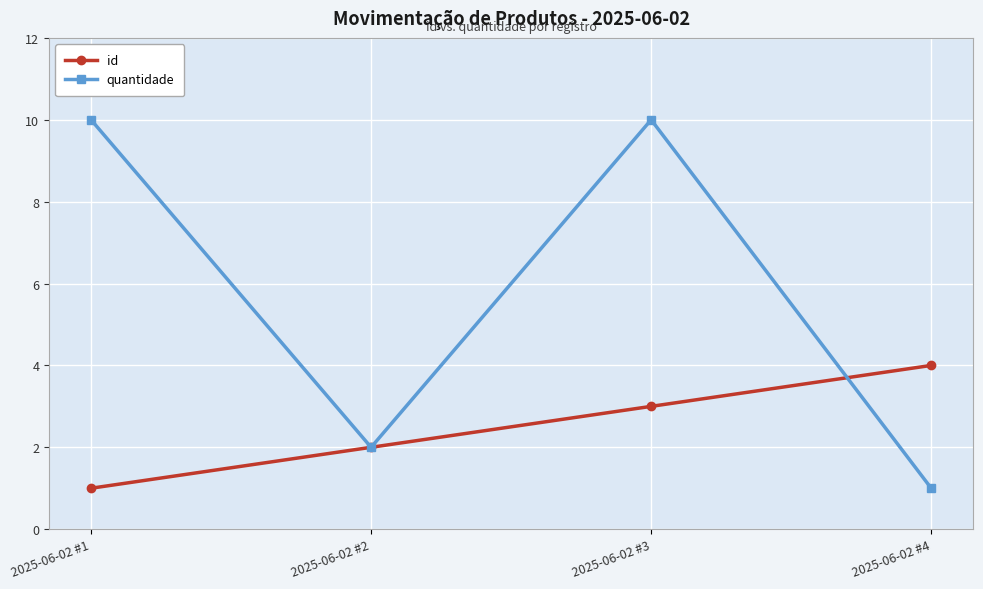

Rank the series by their maximum value, from highest to lowest.

quantidade, id